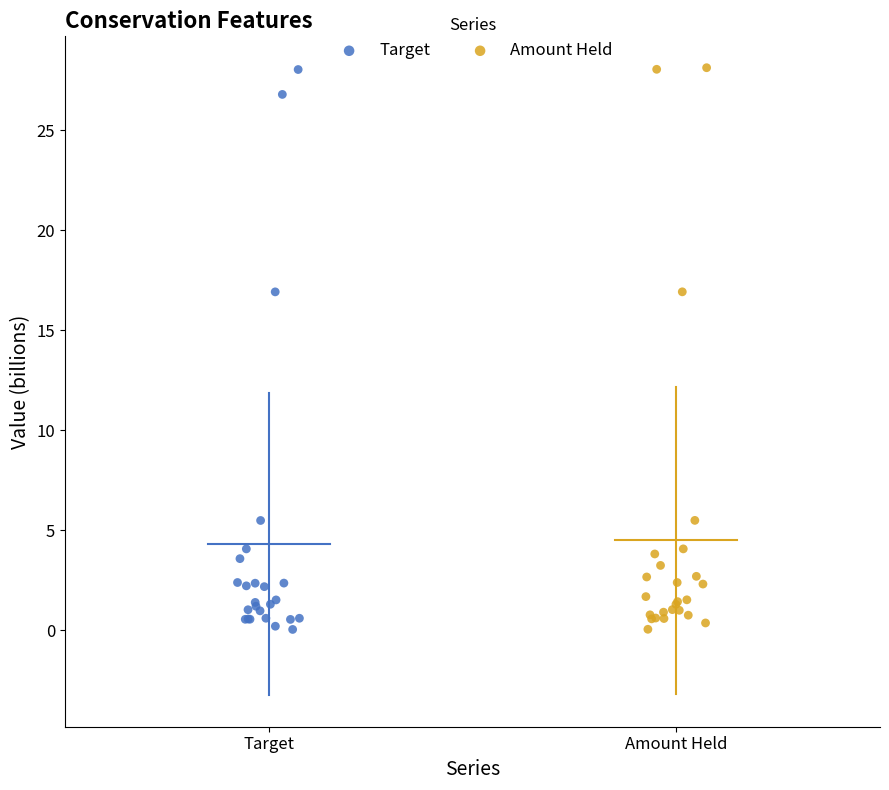

What are all the series names shown in the legend?

Target, Amount Held